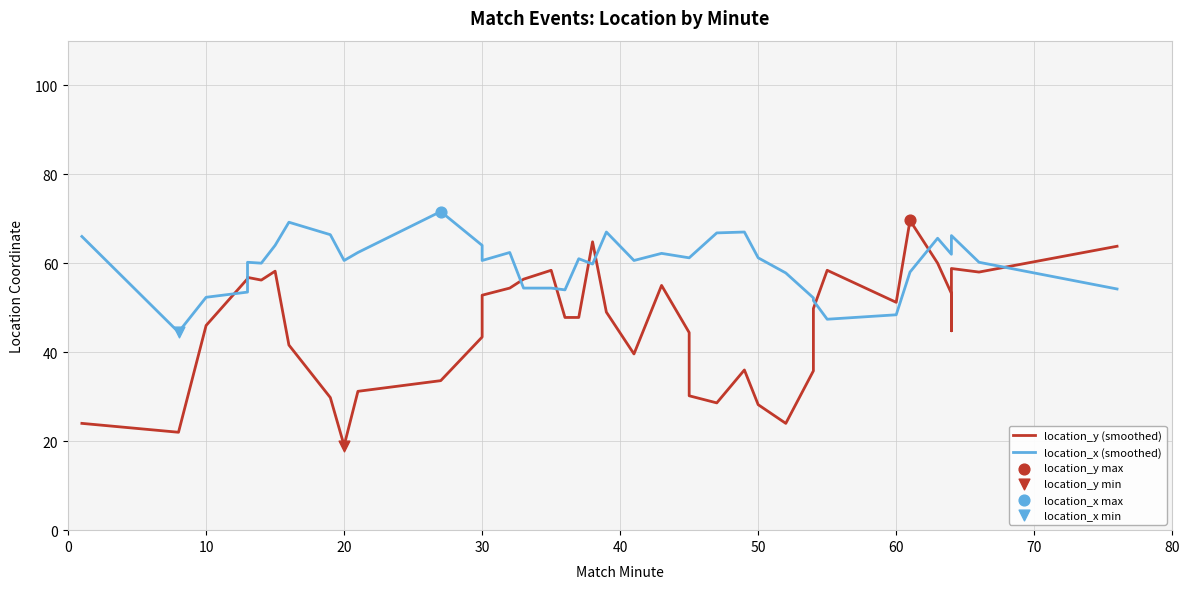

Which series has the largest total across all categories?

location_x (smoothed)